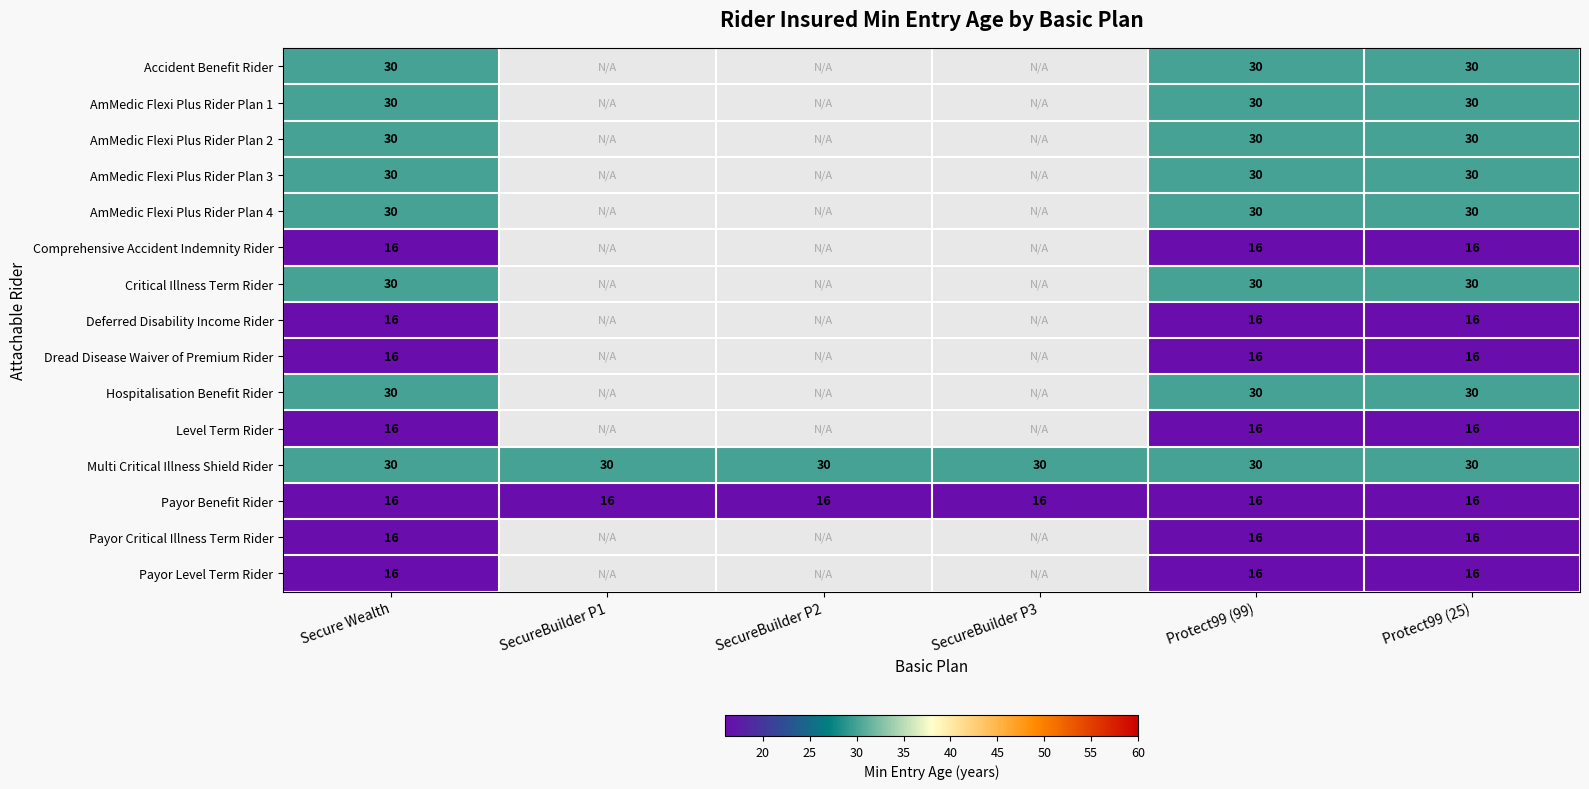

What is the spread (max minus min) of values at Protect99 (25)?

14